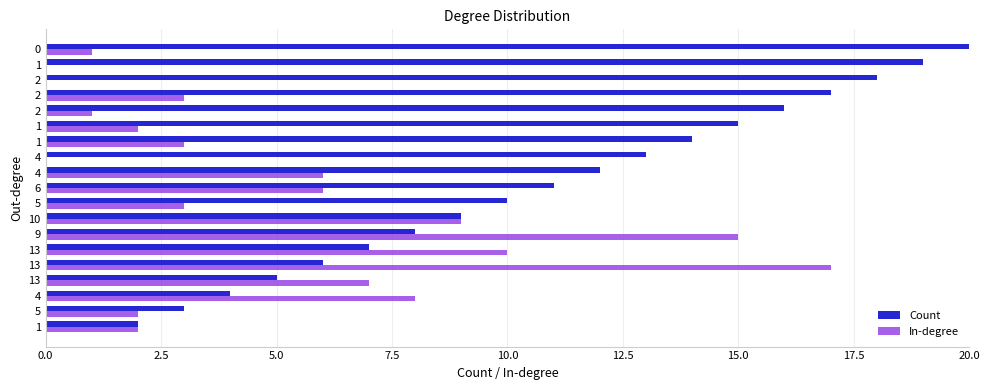

At which category does the chart reach its peak across all series?

0